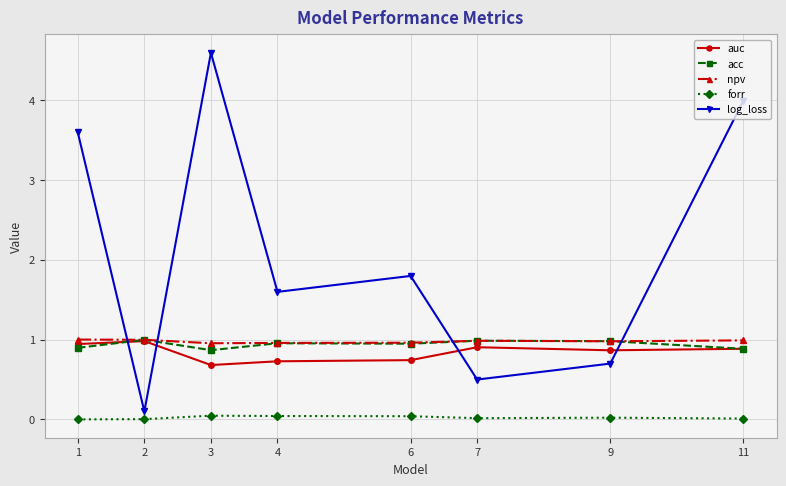

What is the spread (max minus min) of values at 7?

1.0